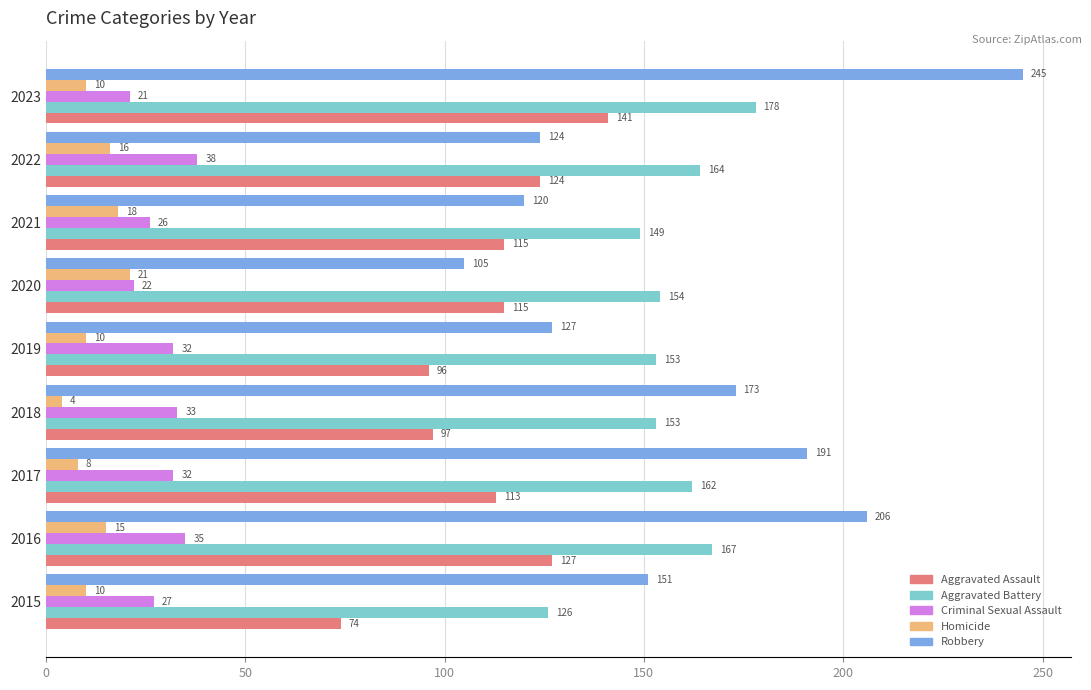

Which series has the largest total across all categories?

Robbery